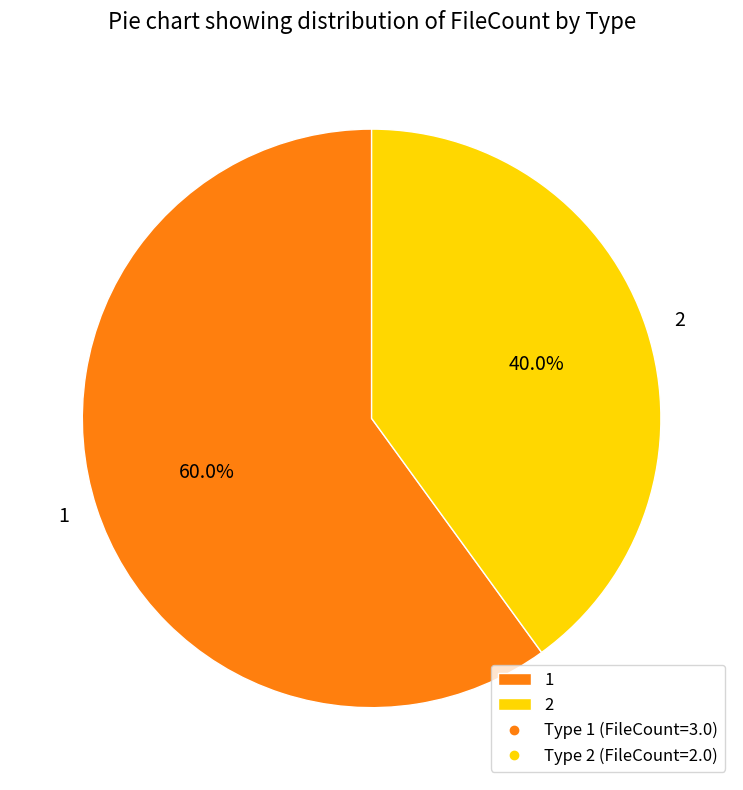

Which slice is the smallest?

2